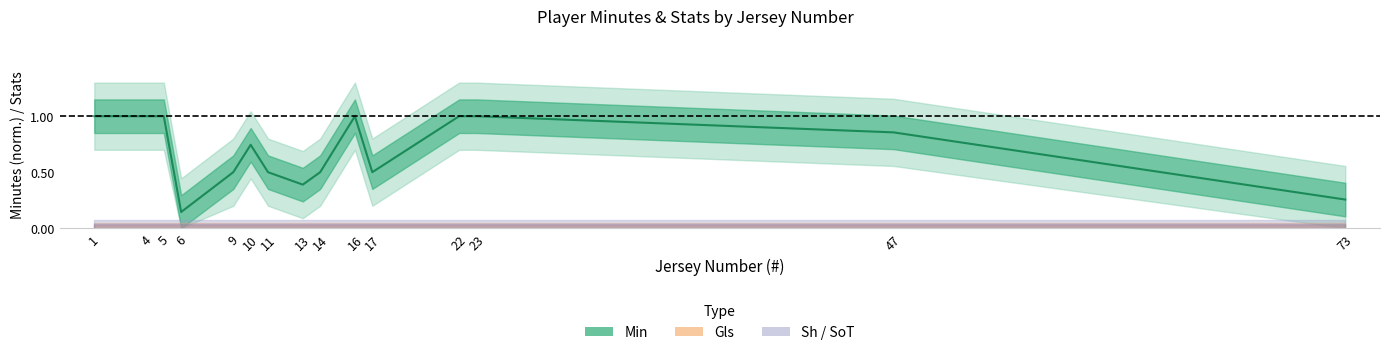

The value at 10 is 1.2. True or false?

False